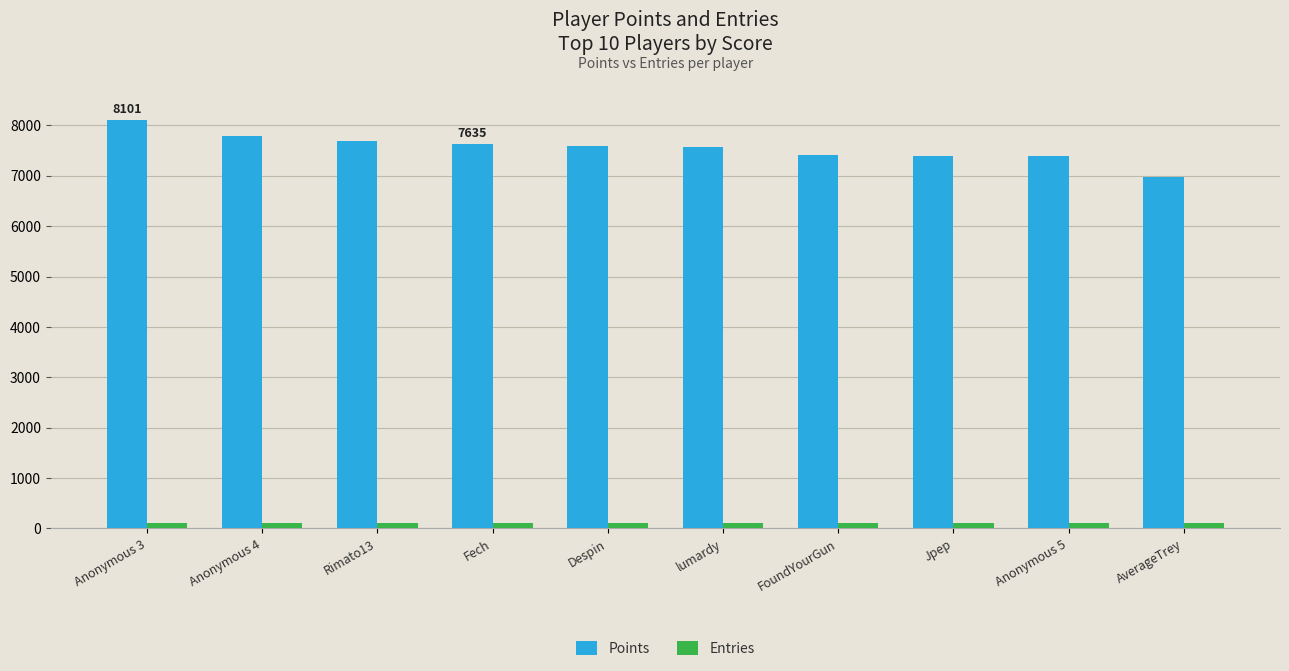

What are all the series names shown in the legend?

Points, Entries